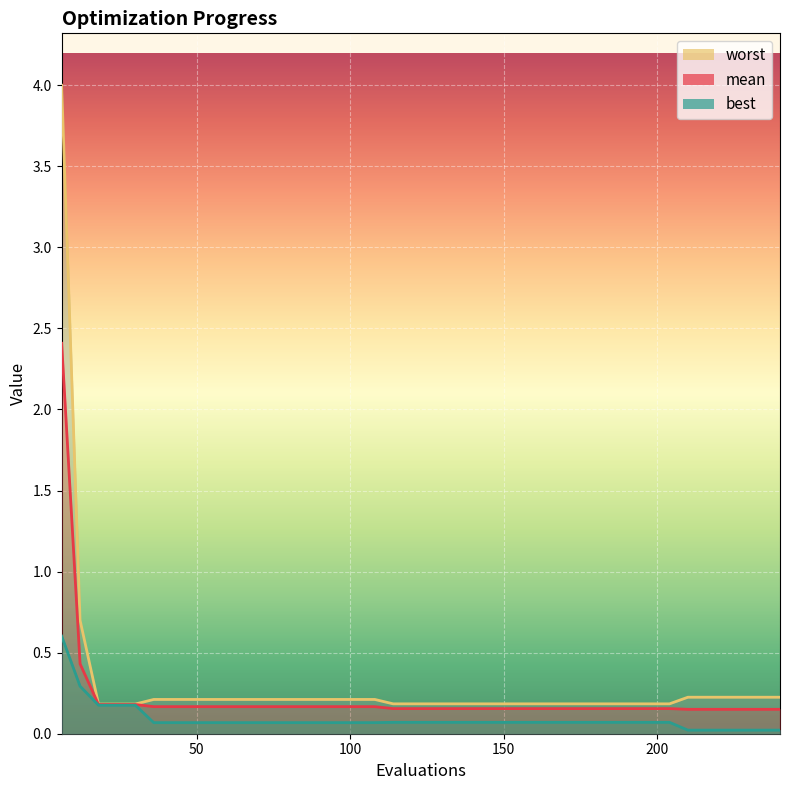

The value of worst at 90 is 0.2. True or false?

True